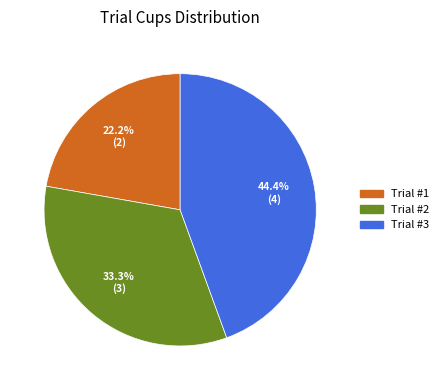

Is there a majority slice in this chart?

No